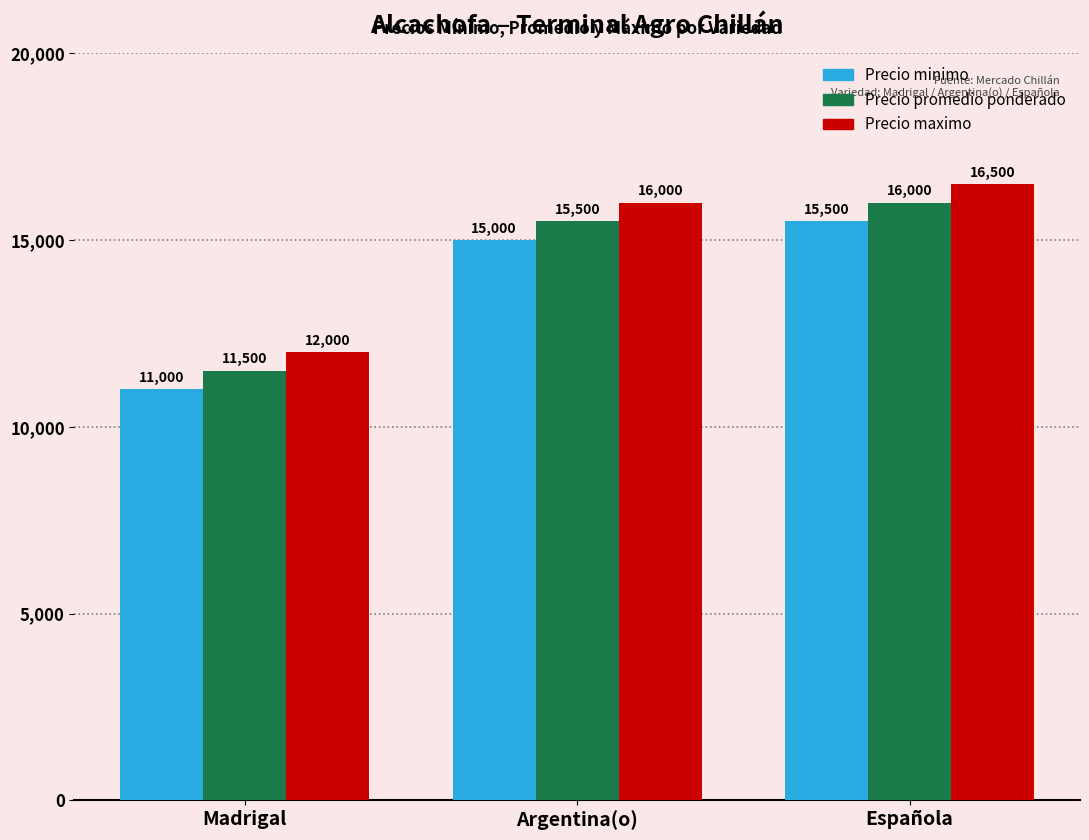

True or false: Precio promedio ponderado has a value of 20935 at Española.

False